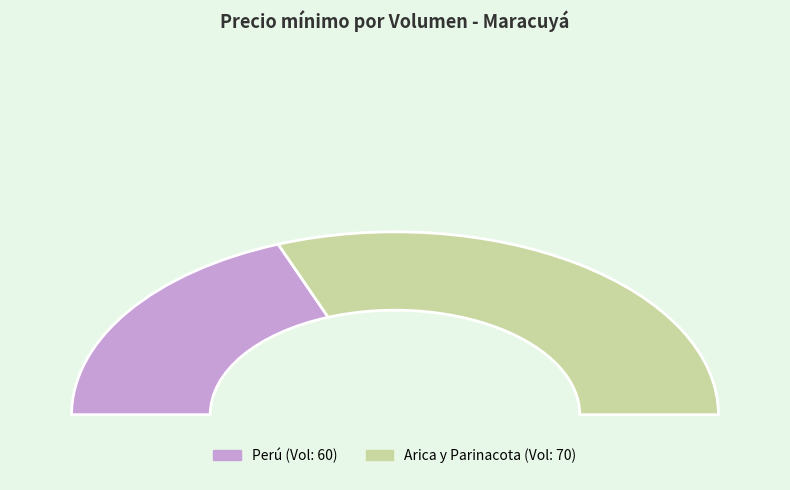

Is there a majority slice in this chart?

Yes